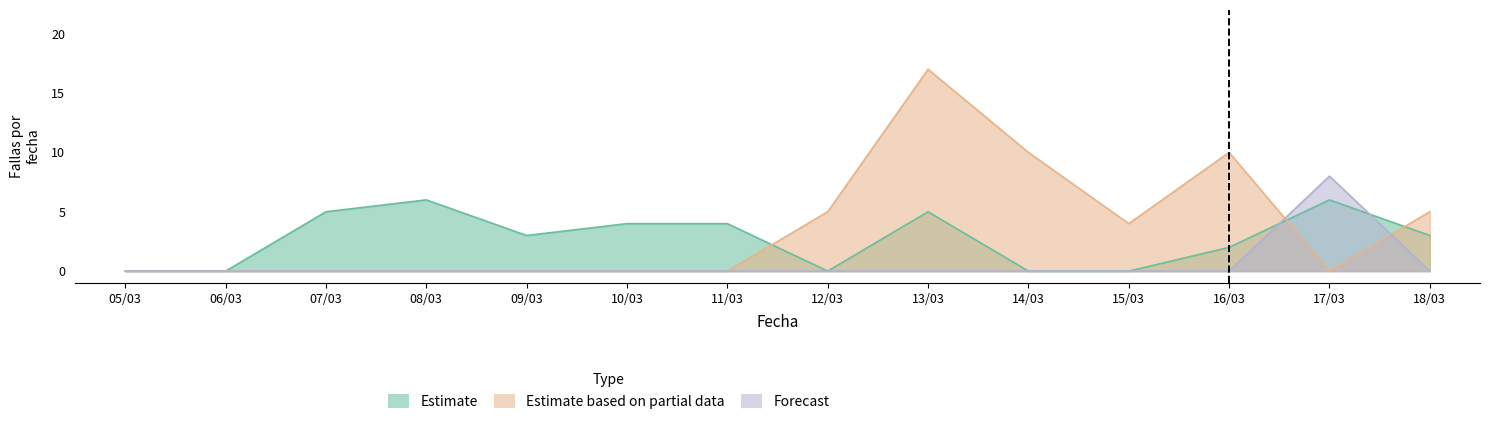

Which label corresponds to the largest value in the chart?

13/03